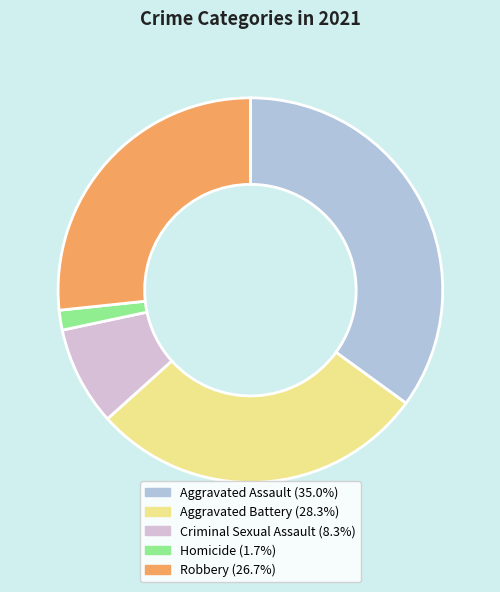

How many slices are in this pie chart?

5